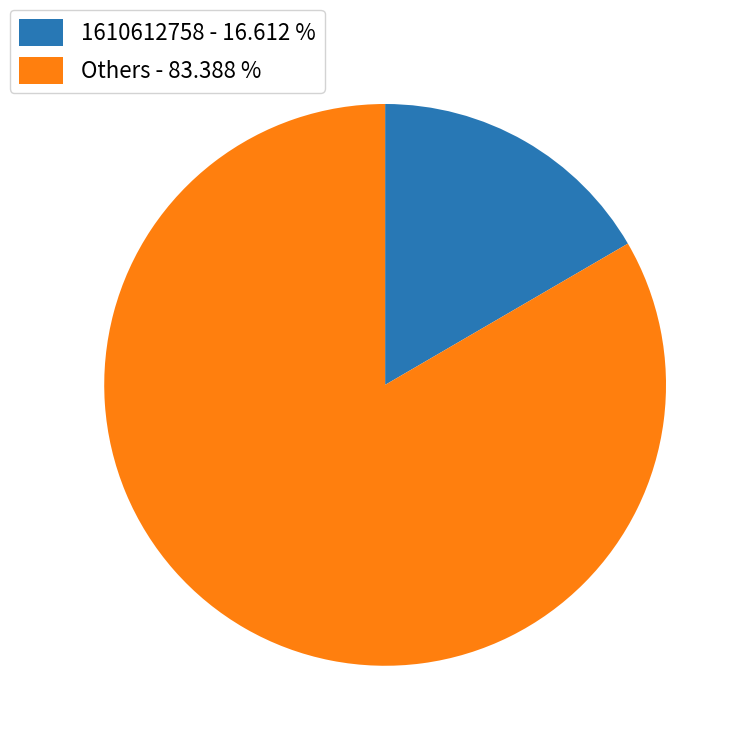

Rank the categories by value from lowest to highest.

1610612758 - 16.612 %, Others - 83.388 %